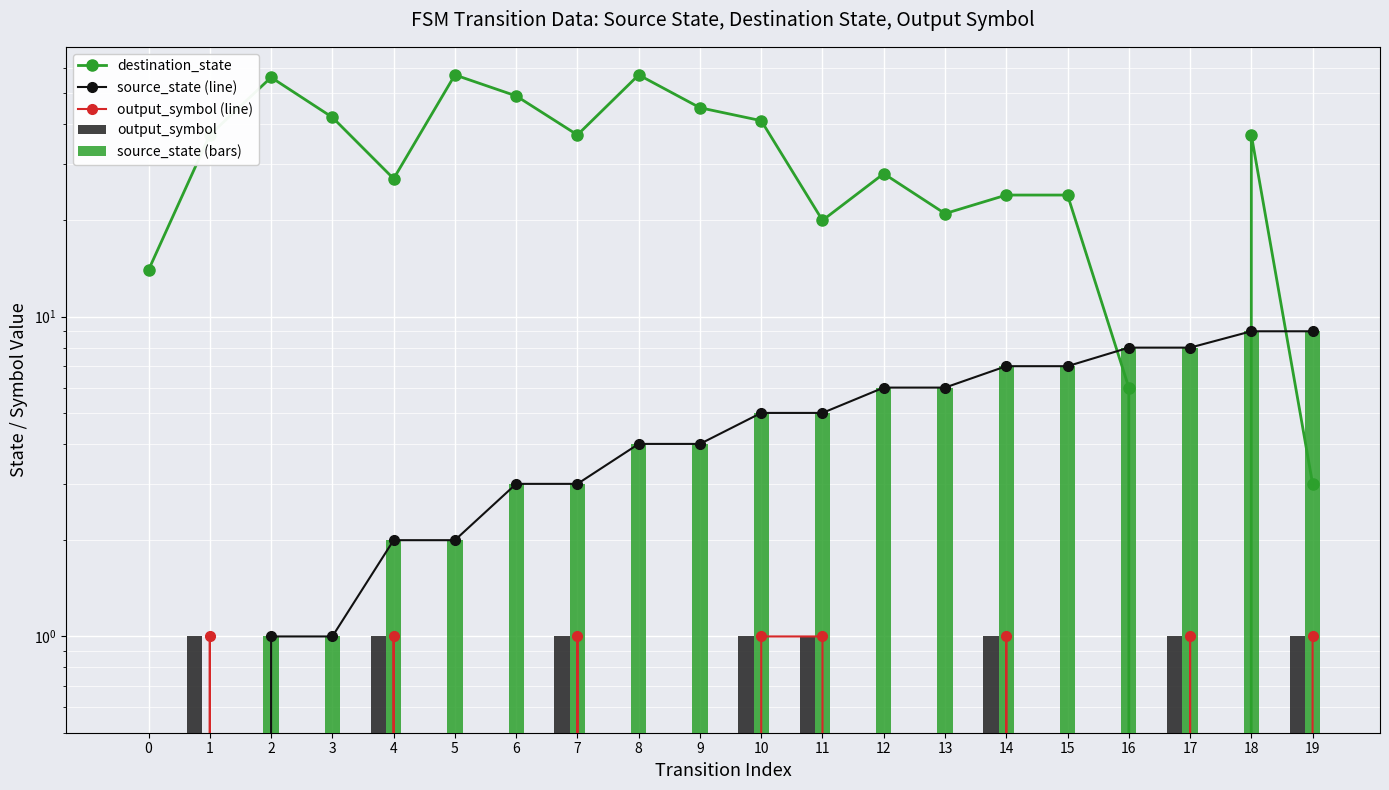

Between 15 and 2, which is larger?

2